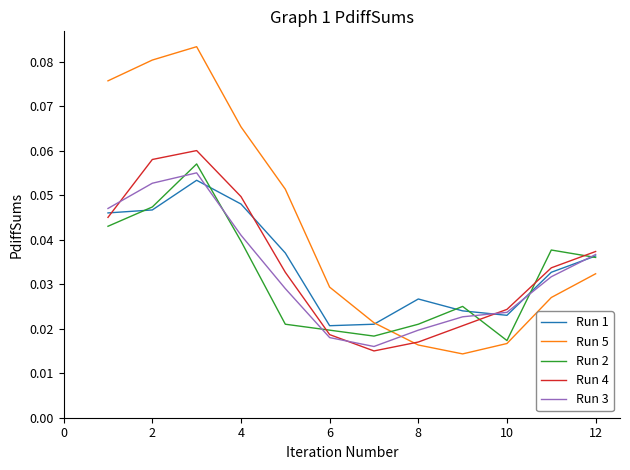

Which series has the largest total across all categories?

Run 5